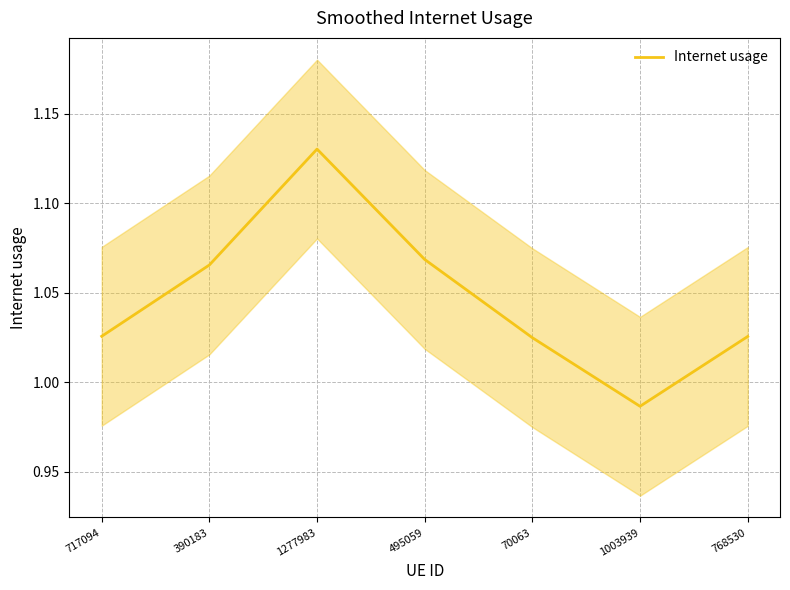

What is the smallest value displayed?

1.0